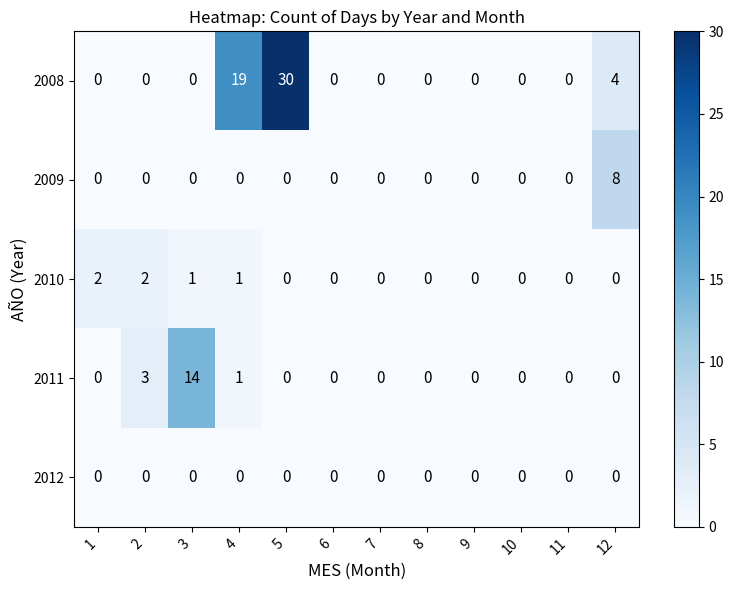

What is the average value of the 2008 series?

4